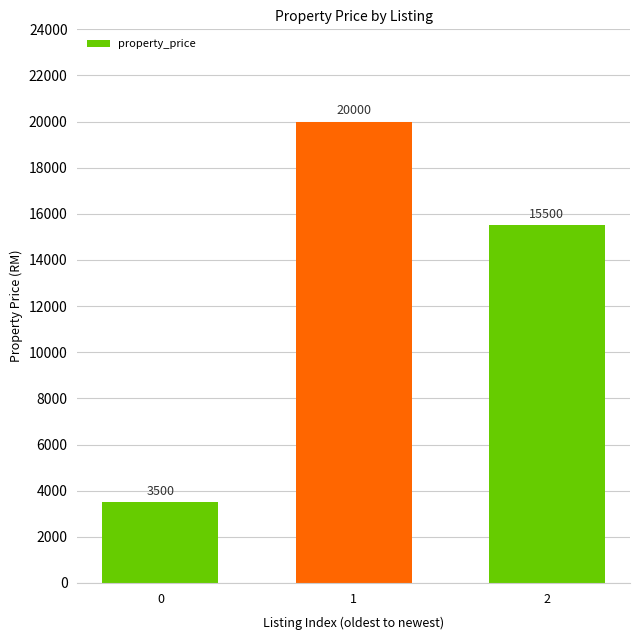

At which label is the value closest to 11750?

2